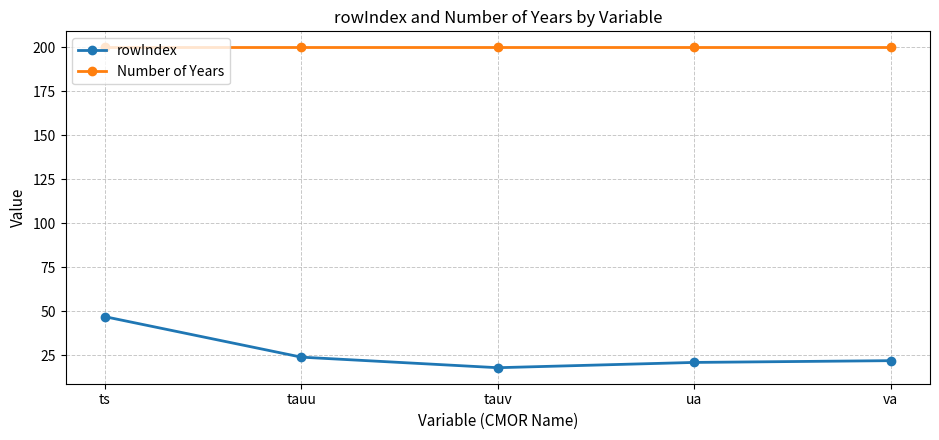

What is the lowest value of the Number of Years series?

200